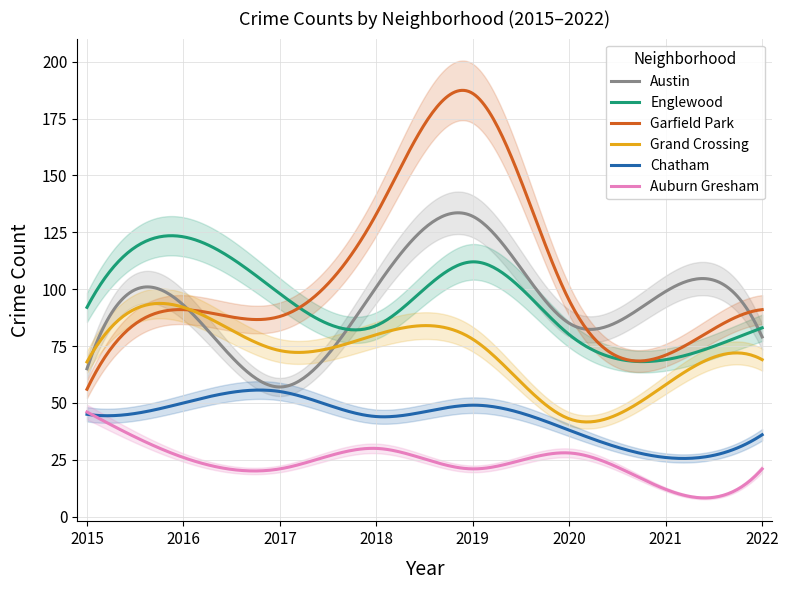

What is the difference between the maximum and second lowest values in the Auburn Gresham series?

37.8